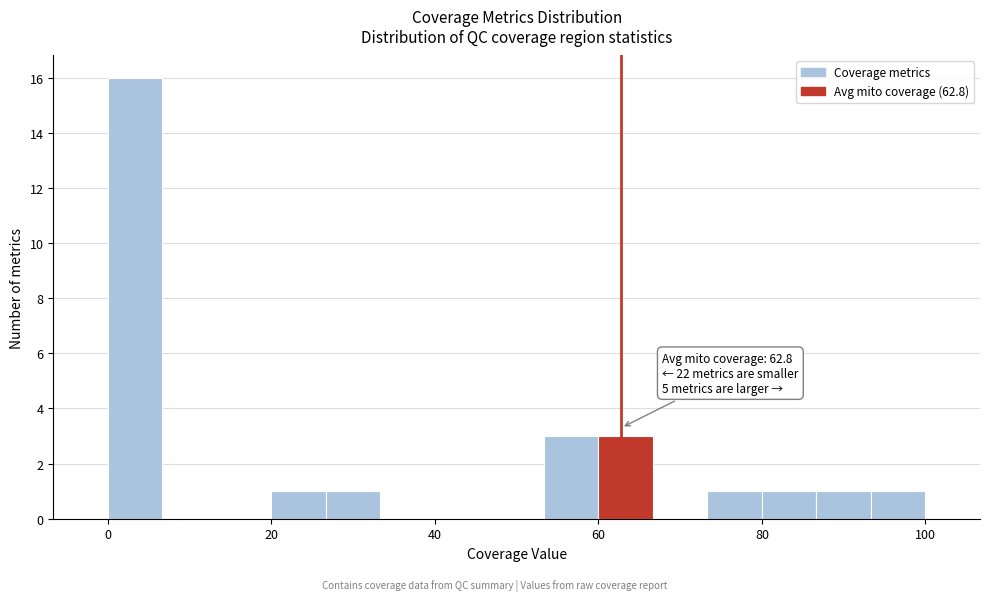

Around what value on the x-axis is the tallest bar? Give the approximate position of its centre, as read against the axis.

4